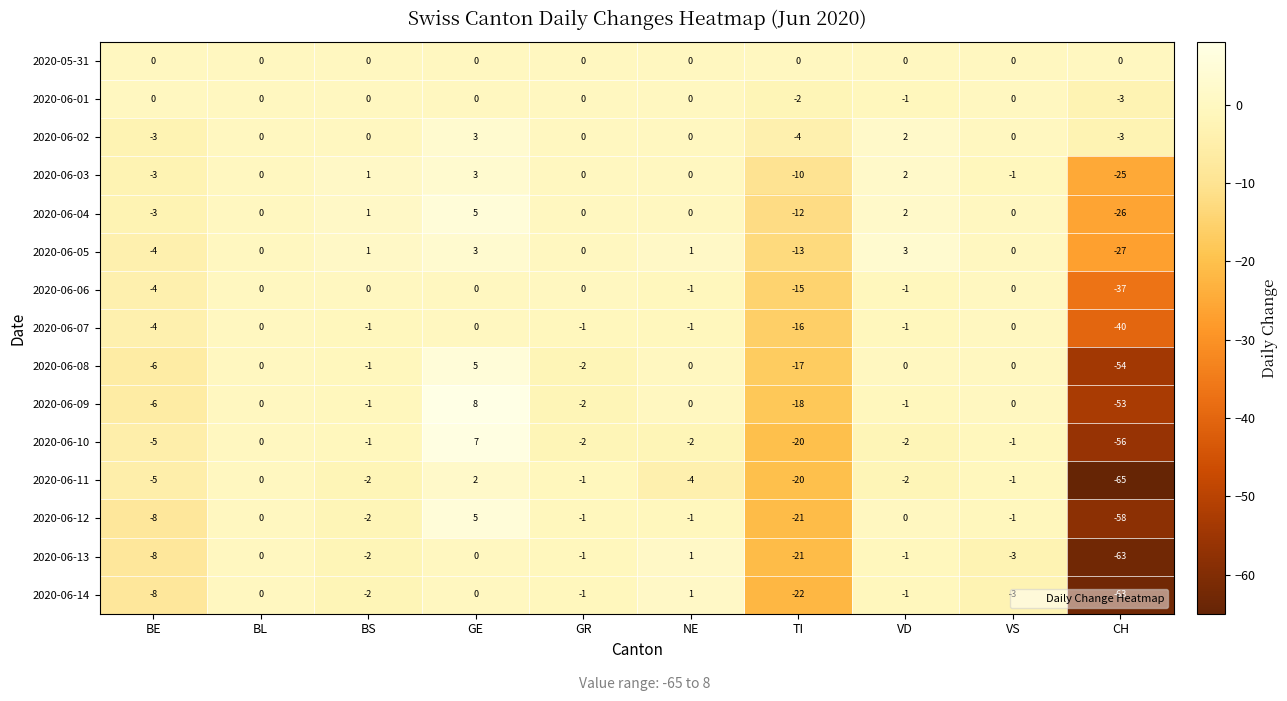

What is the sum of the 2020-06-05 values at VS and GE?

3